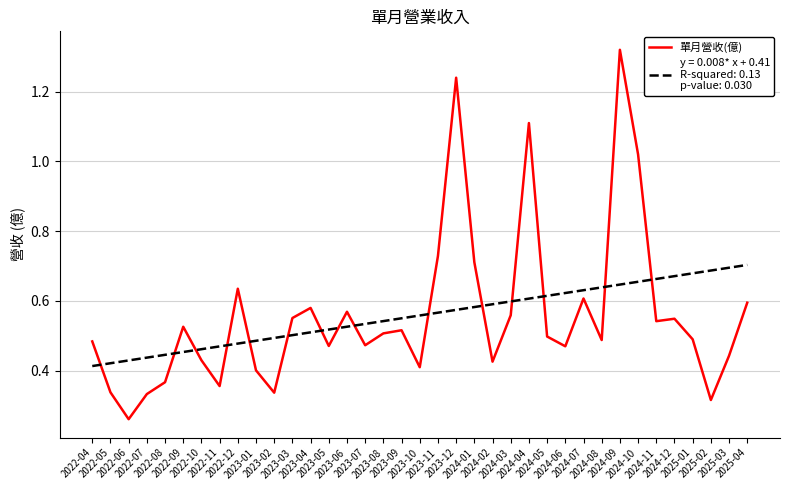

How many lines are shown in the chart?

2